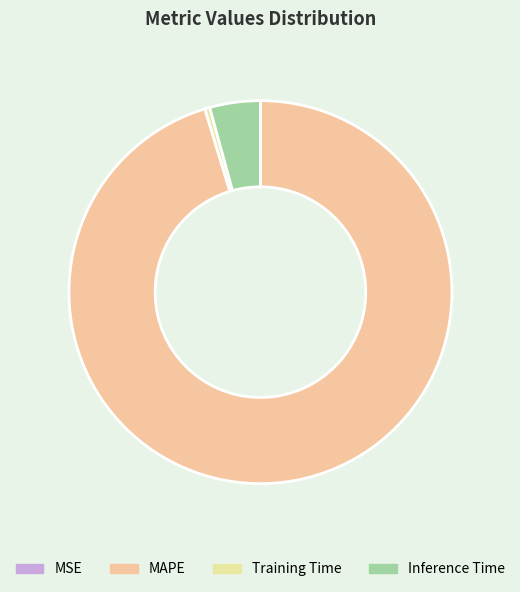

How many segments does this pie chart have?

4